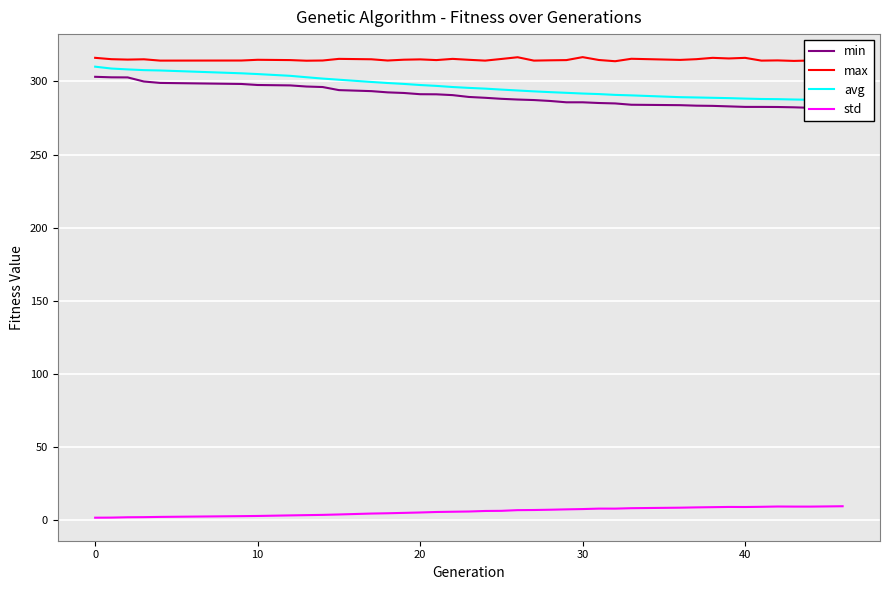

True or false: max and std cross at least once.

False